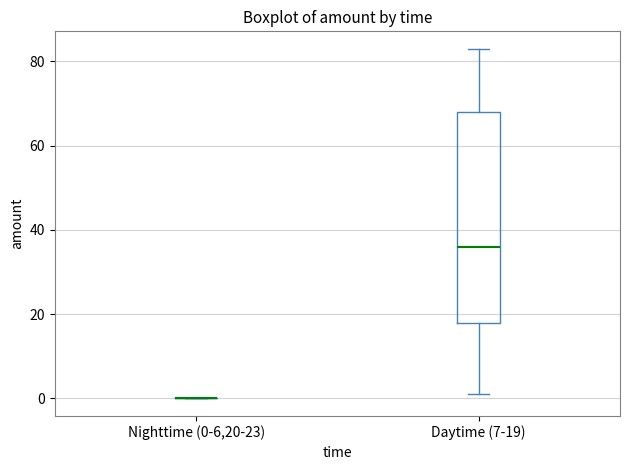

Reading left to right, transcribe this box plot: for each box, give where its median line is, the range the box spans, and where its two whiskers end, as read against the y-axis. The values are not printed on the chart, so give them approximately, as read against the axis.

Nighttime (0-6,20-23): box collapsed to a line at 0, whiskers 0 to 0
Daytime (7-19): median 36, box 18 to 68, whiskers 2 to 84